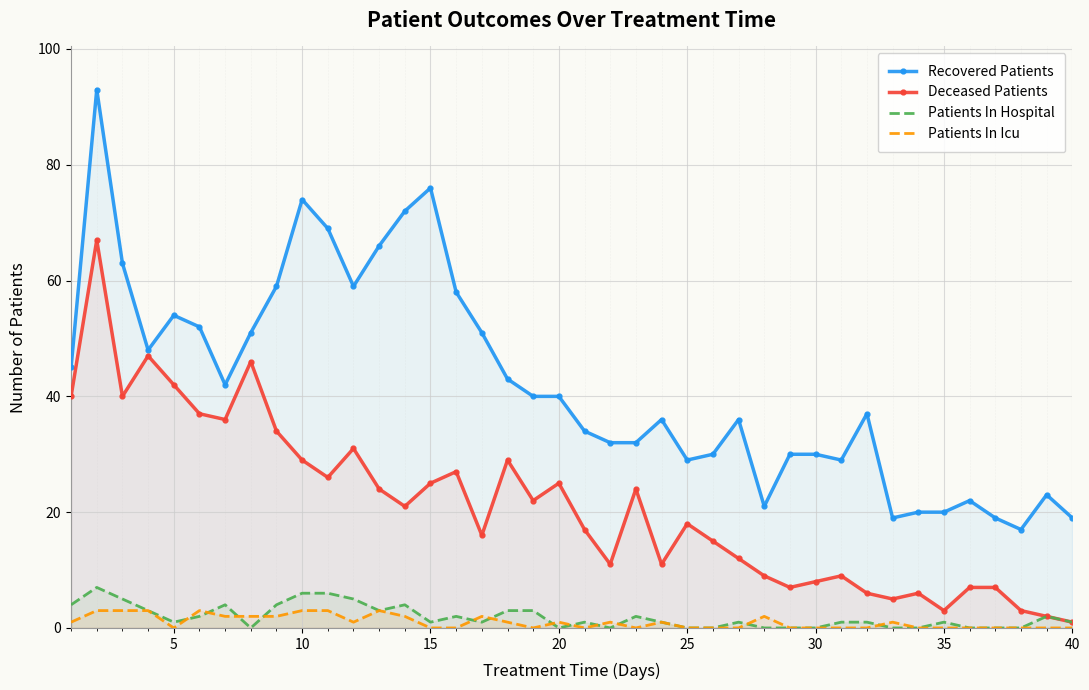

Is it true that Patients In Icu equals 0 at 15?

True